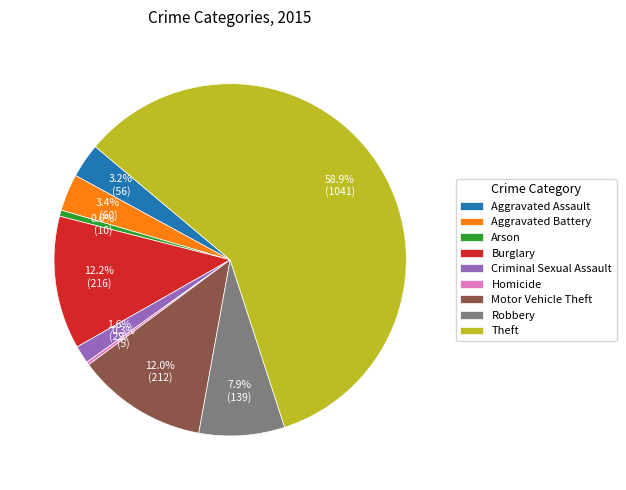

Is it true that Burglary is 12% of the pie?

True